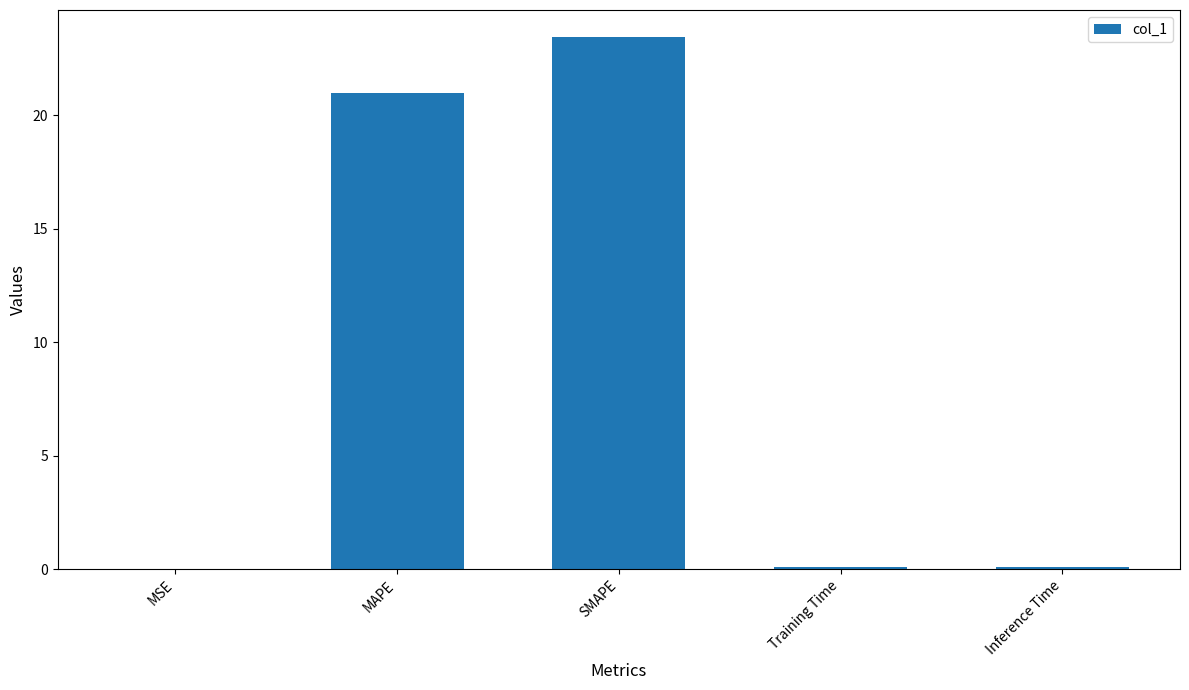

At which category does the chart reach its peak across all series?

SMAPE